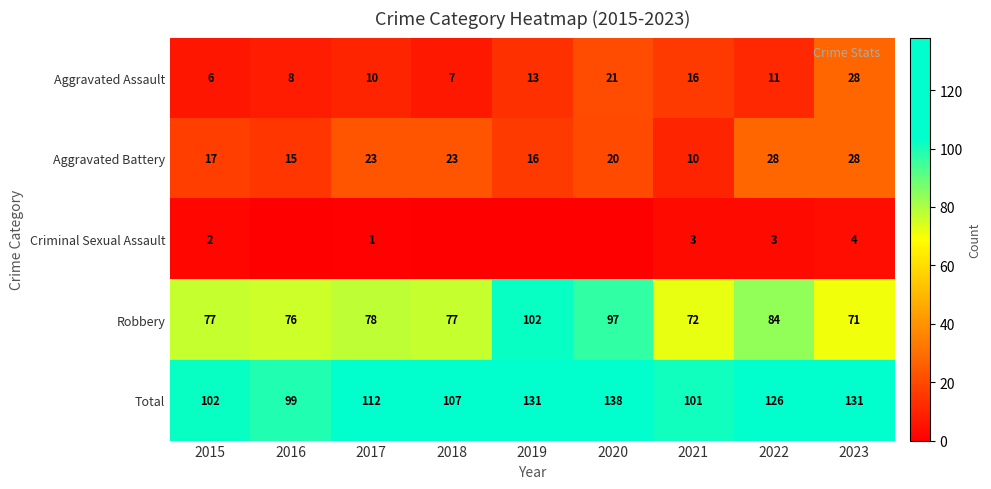

Which category has the lowest value in the Total series?

2016